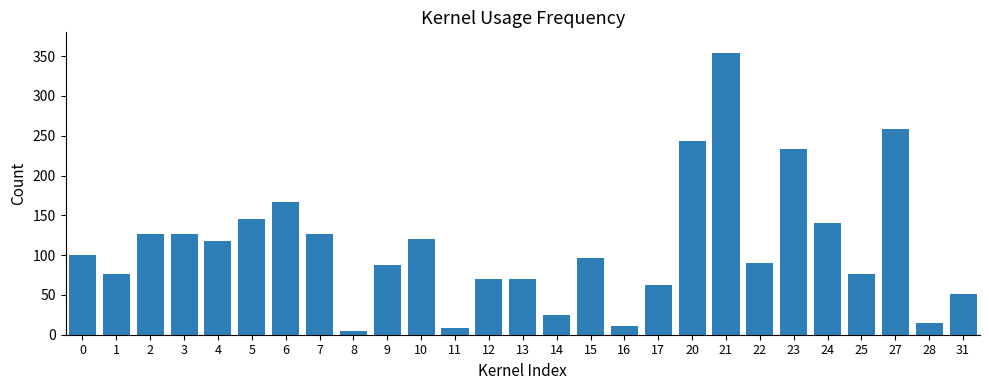

What is the average value?

111